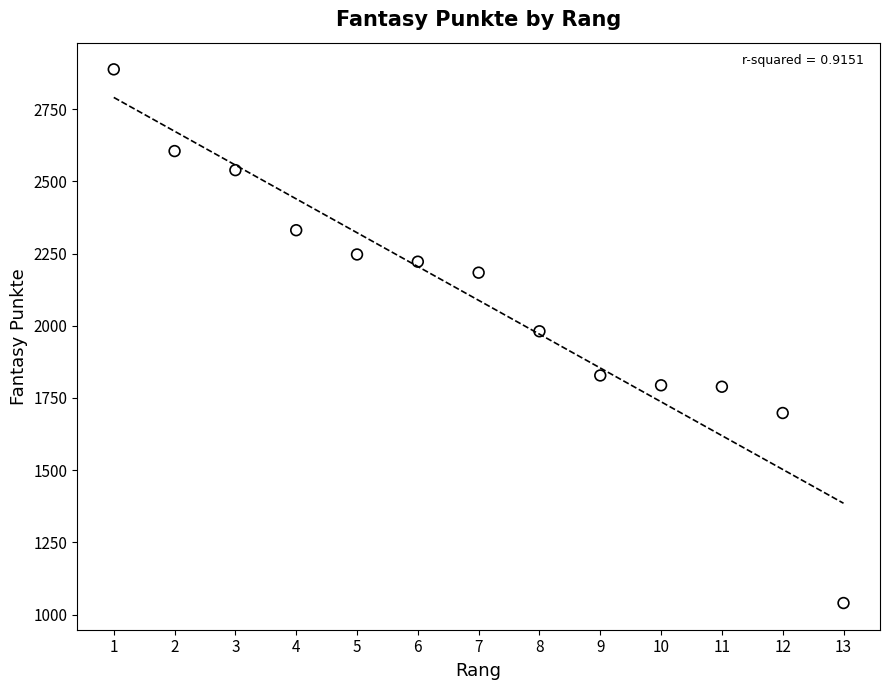

What is the range of Y values (max minus min)?

1848